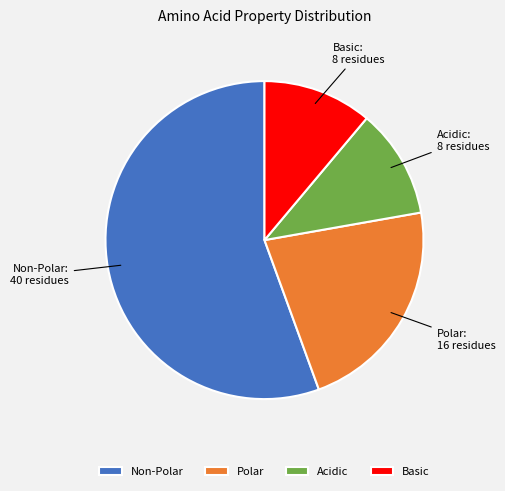

How many segments does this pie chart have?

4